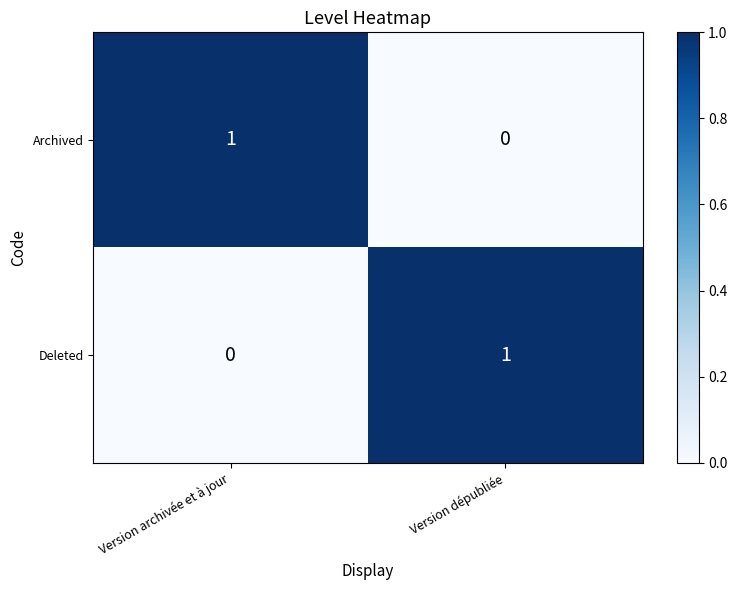

Reading left to right, transcribe all the data shown in this chart.

Archived: Version archivée et à jour=1	Version dépubliée=0
Deleted: Version archivée et à jour=0	Version dépubliée=1